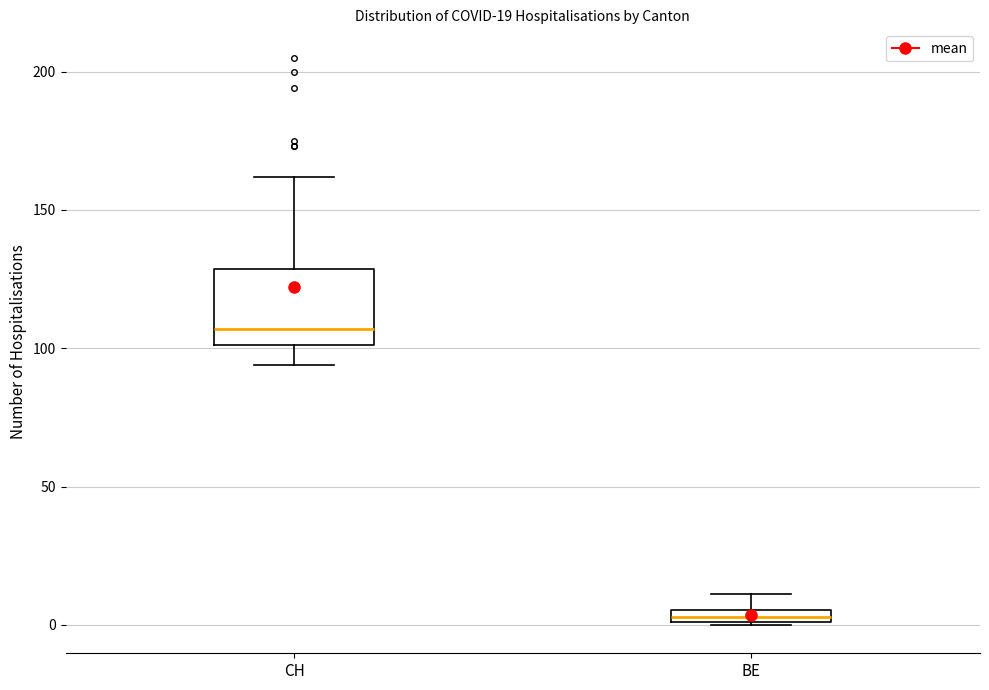

Which box's median line is the highest?

CH